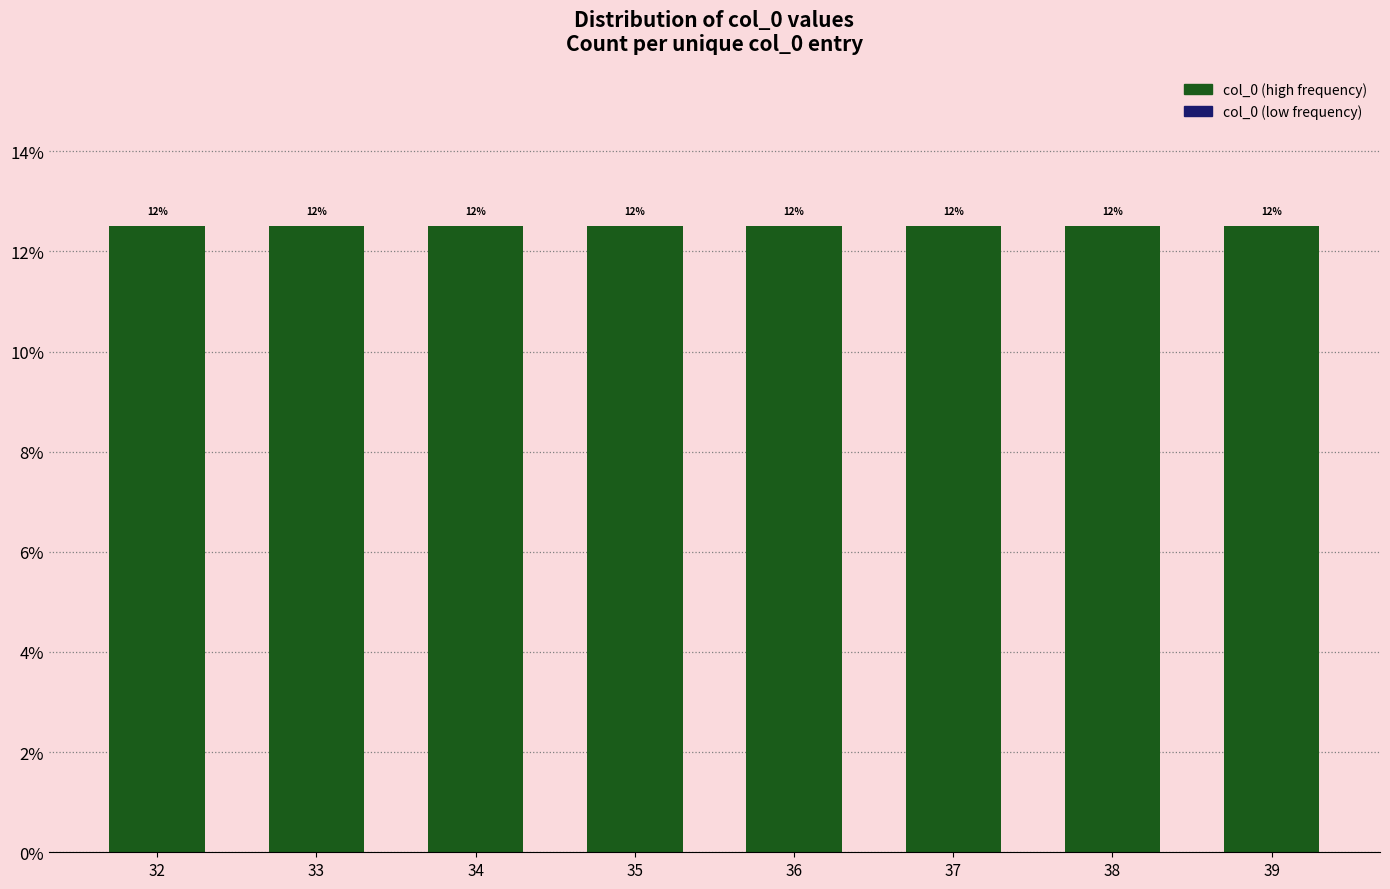

Is it true that col_0 equals 57 at 9?

False